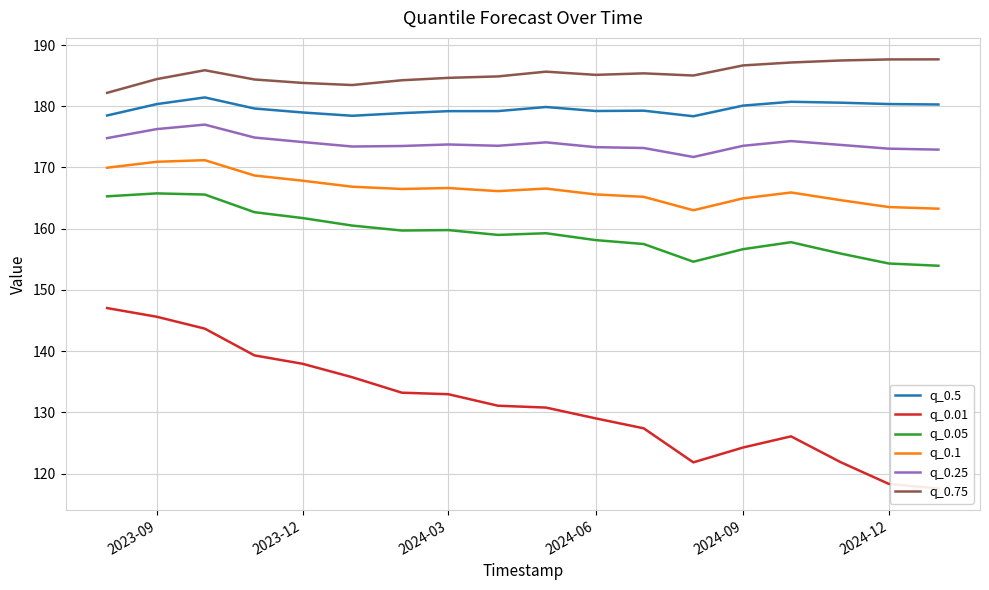

How many data points in q_0.1 are above 166?

10